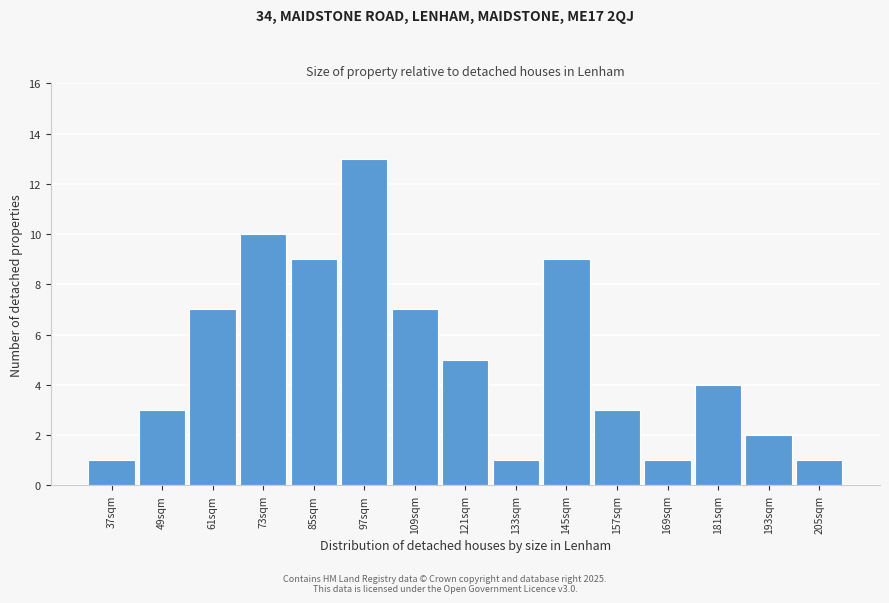

Reading right to left, list all the values displayed in this chart.

1	2	4	1	3	9	1	5	7	13	9	10	7	3	1